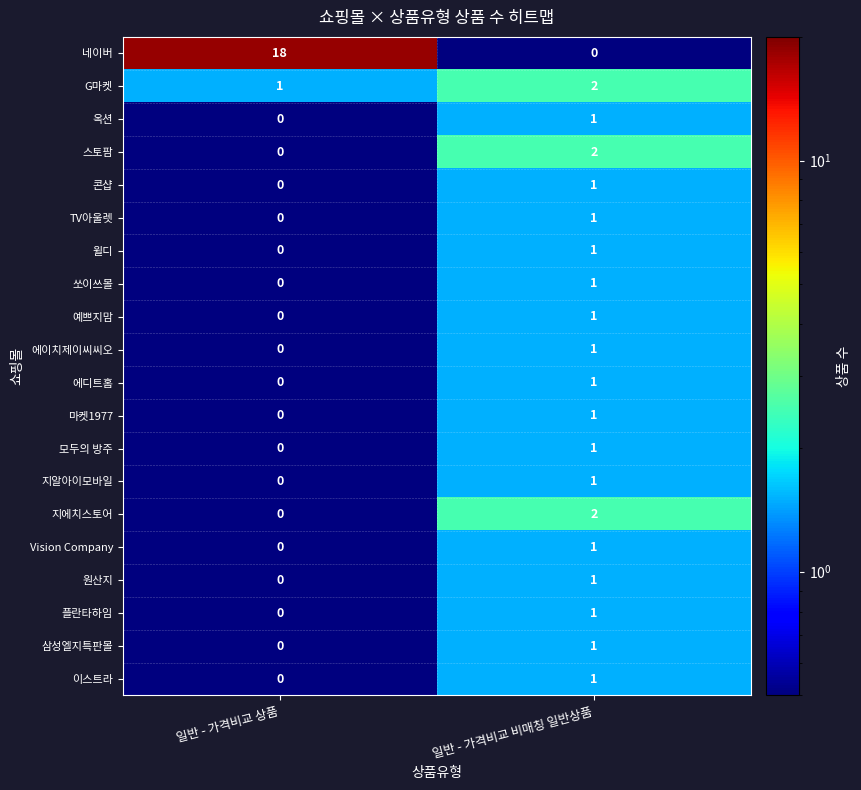

How many data points does each series have?

2